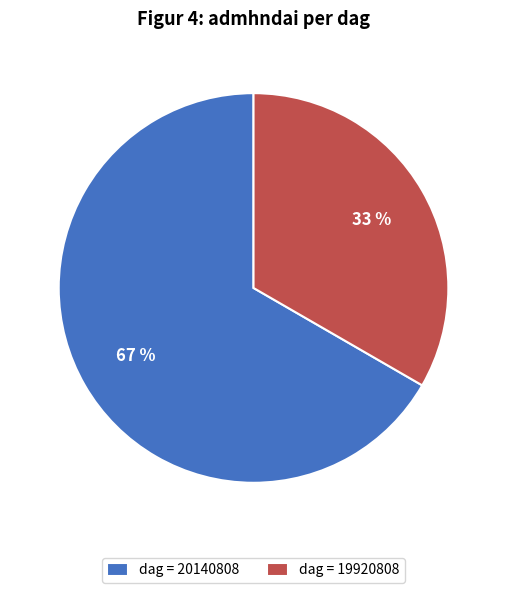

Between dag = 20140808 and dag = 19920808, which is larger?

dag = 20140808